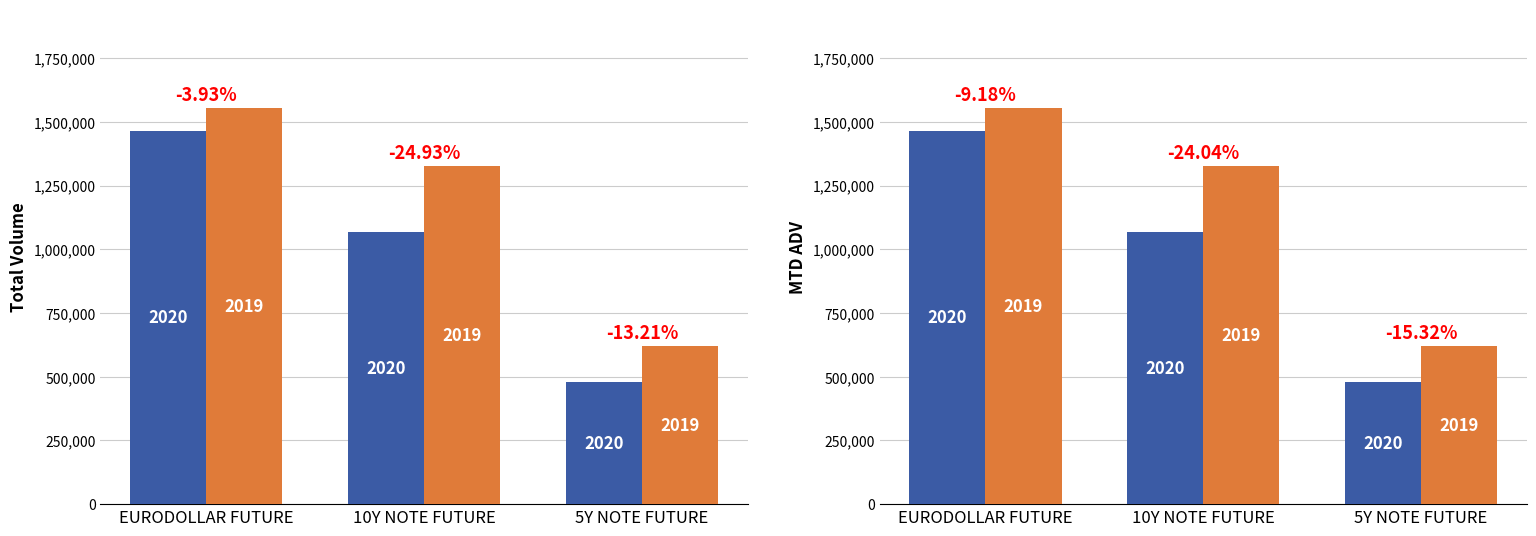

At which category does the chart reach its minimum across all series?

5Y NOTE FUTURE